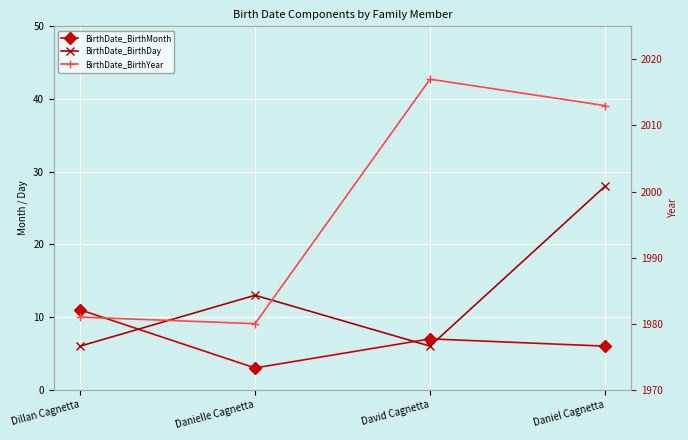

Does the chart display data point markers on the line(s)?

Yes